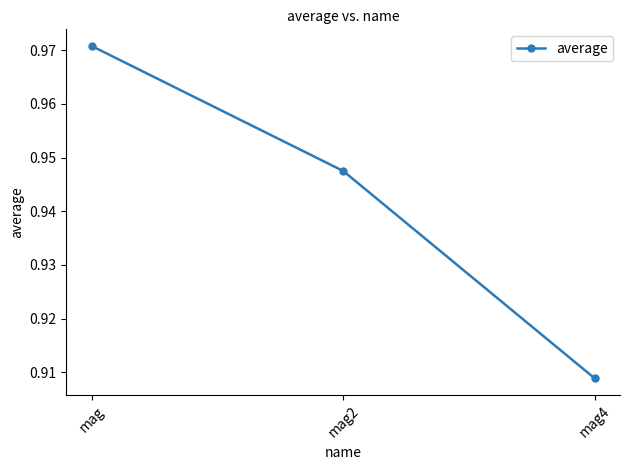

Does the chart have visible grid lines?

No